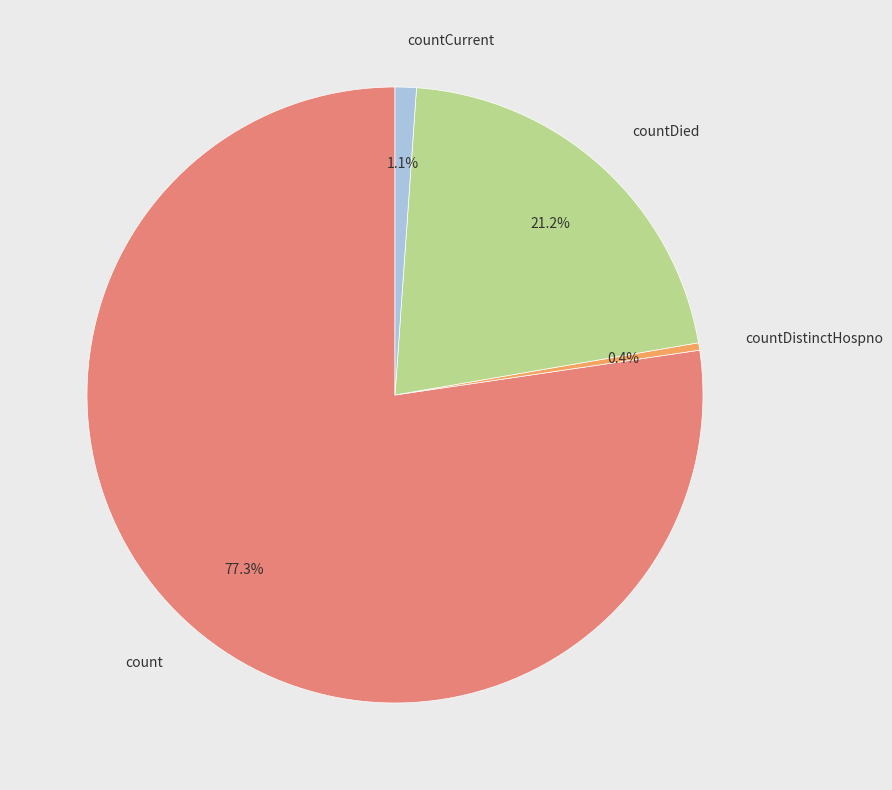

Does any single category account for the majority?

Yes